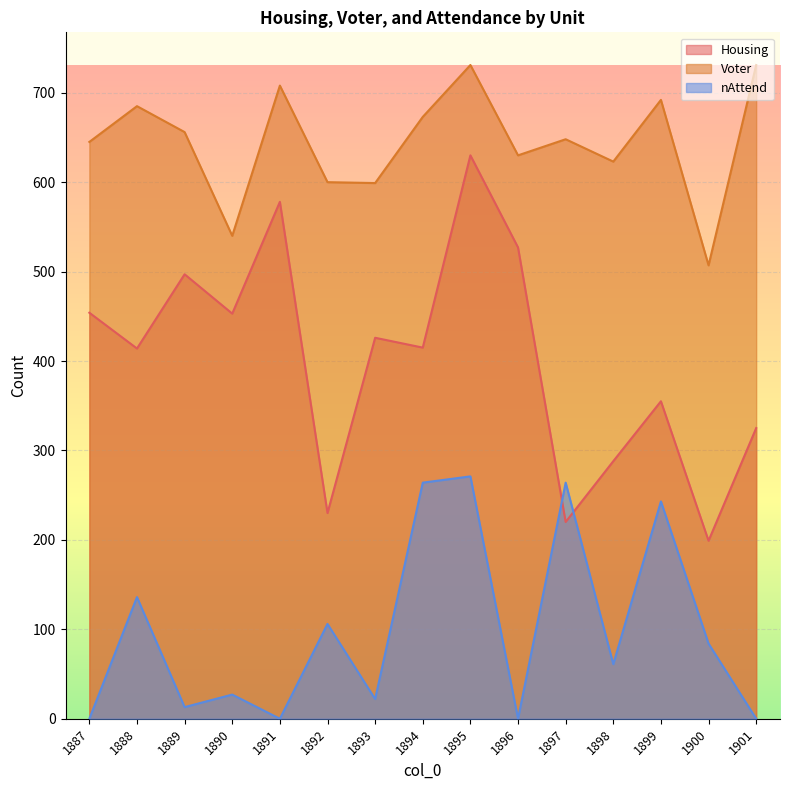

True or false: nAttend and Voter cross at least once.

False